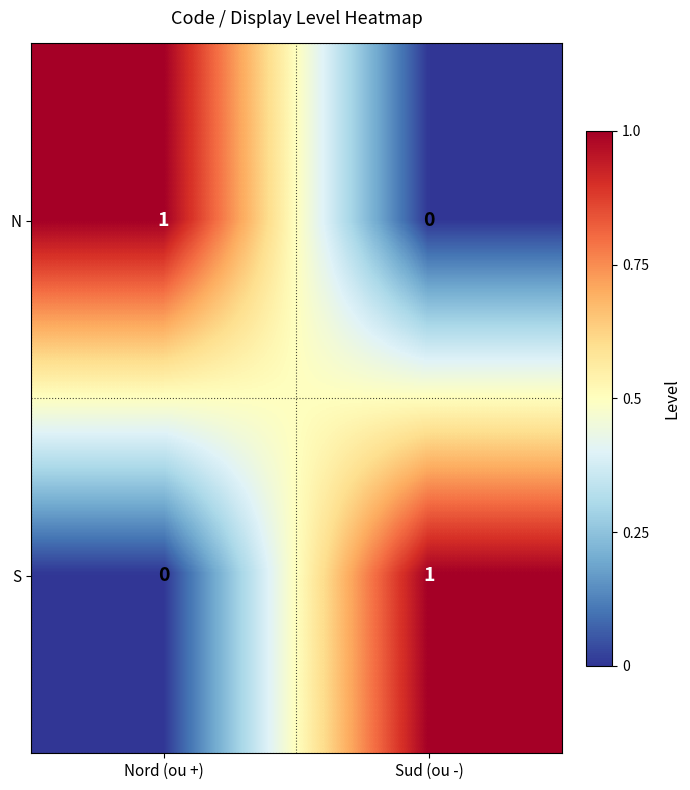

The value of N at Nord (ou +) is 2. True or false?

False